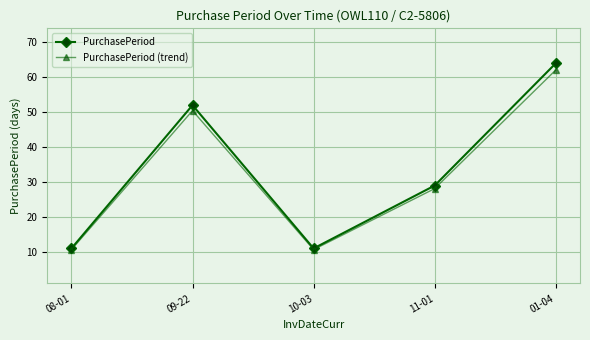

How many distinct data groups are displayed?

2